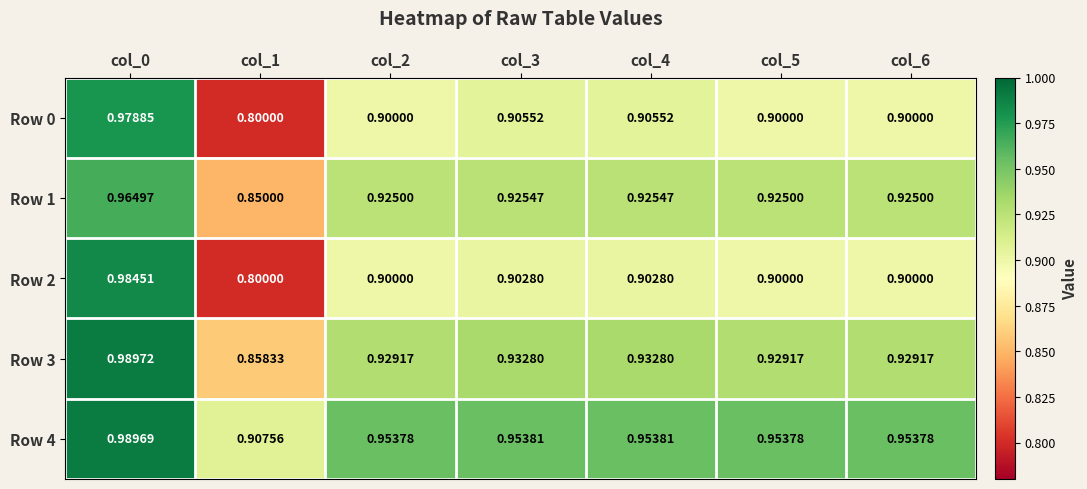

Is the value of Row 3 at col_2 greater than the value of Row 1 at col_5?

Yes